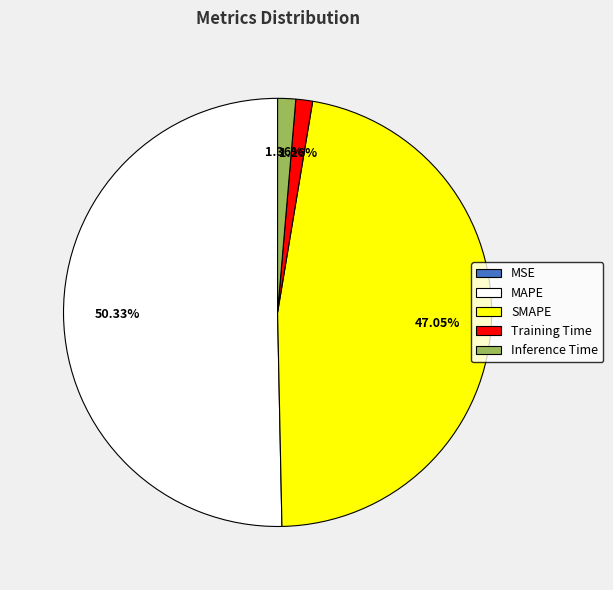

What is the majority slice?

MAPE